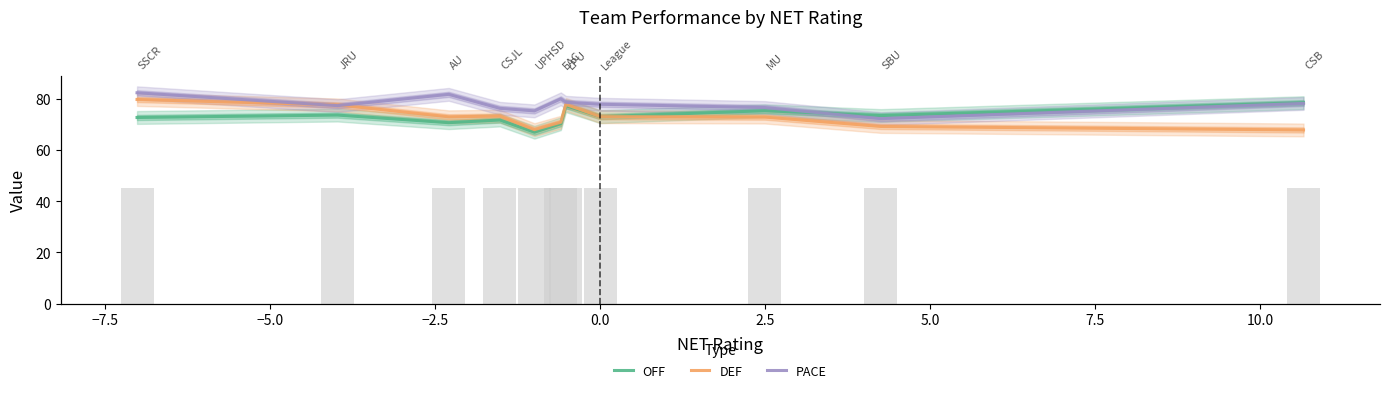

The OFF series shows 25.8 at 10.0. True or false?

False